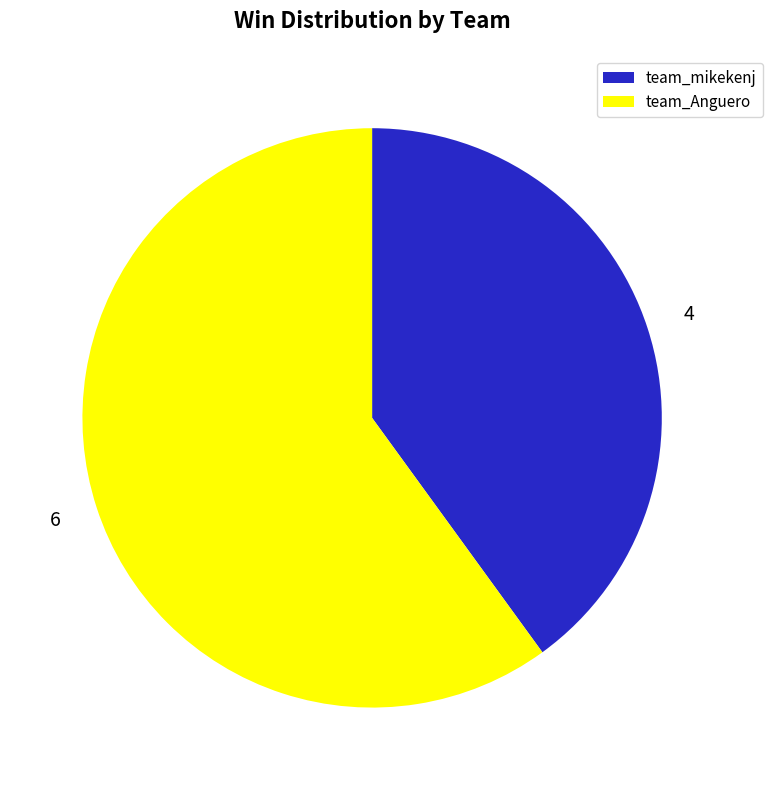

Is it true that team_Anguero is 66% of the pie?

False